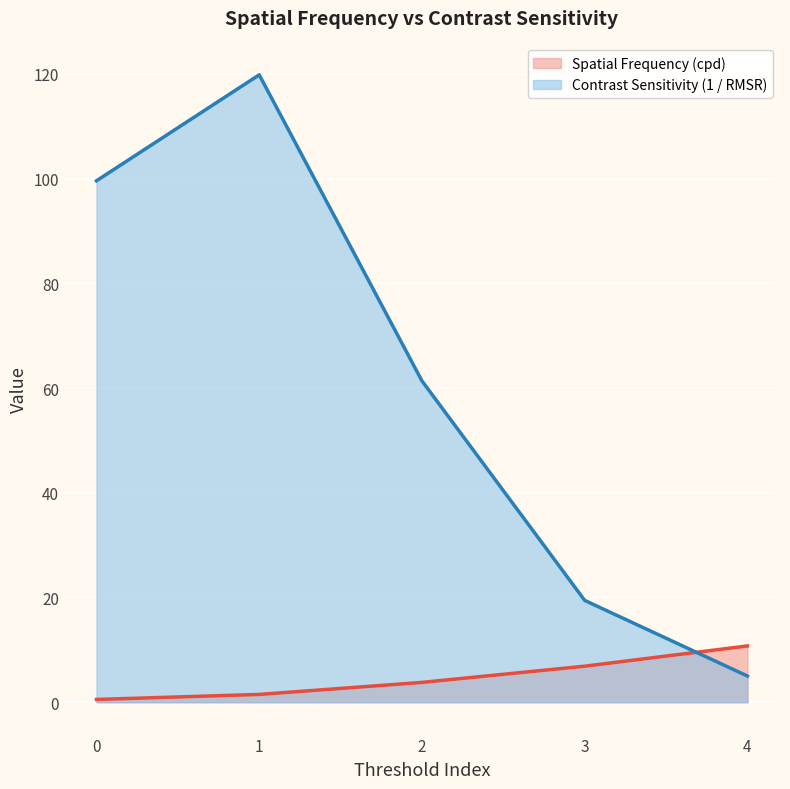

Count the number of categories in the chart.

5